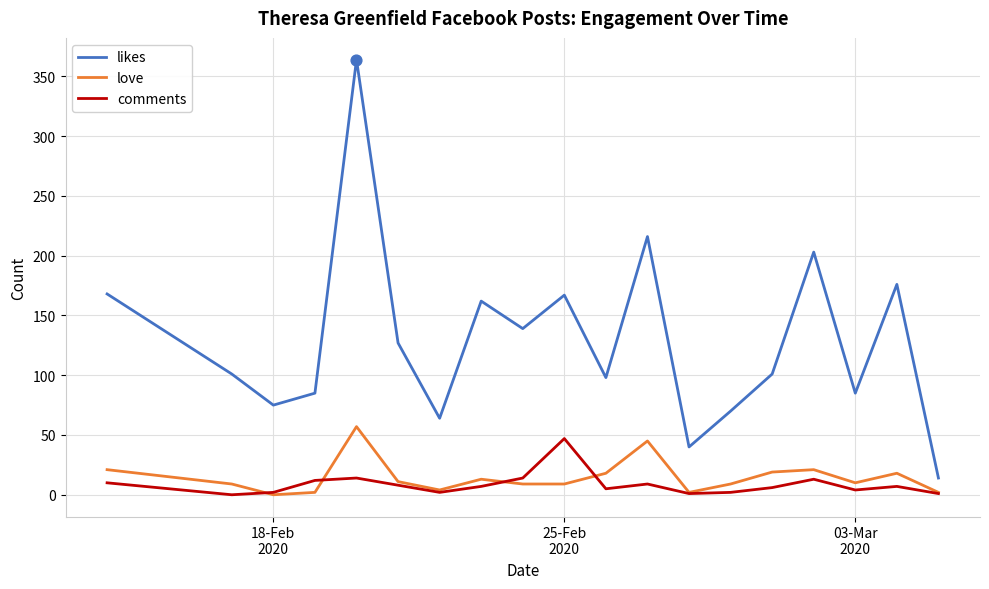

Which series has the widest spread of values?

likes